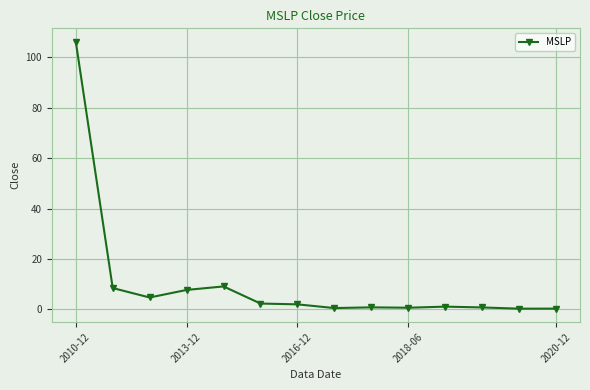

What is the sum of all values?

145.4